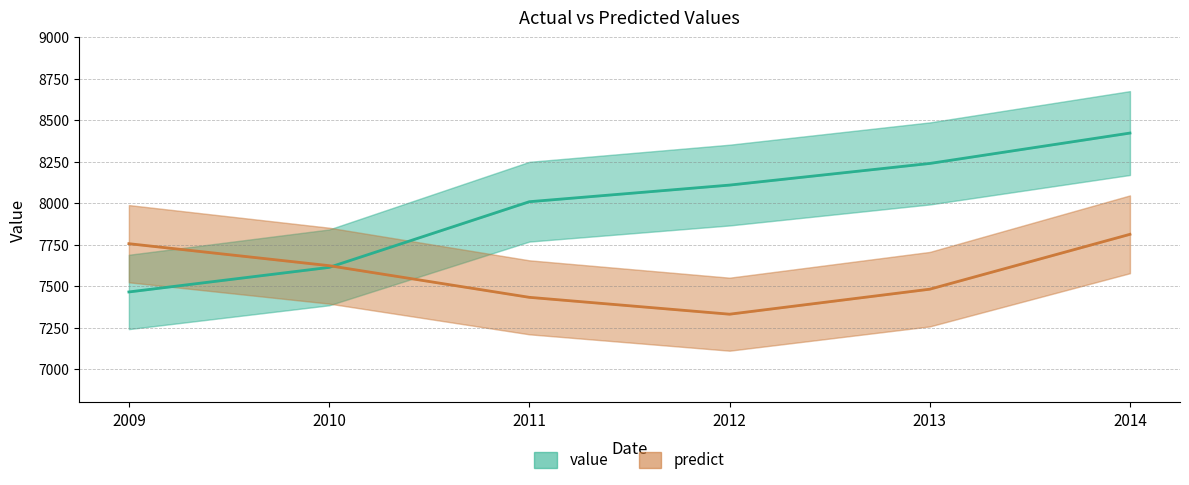

True or false: predict_line and value_line cross at least once.

True